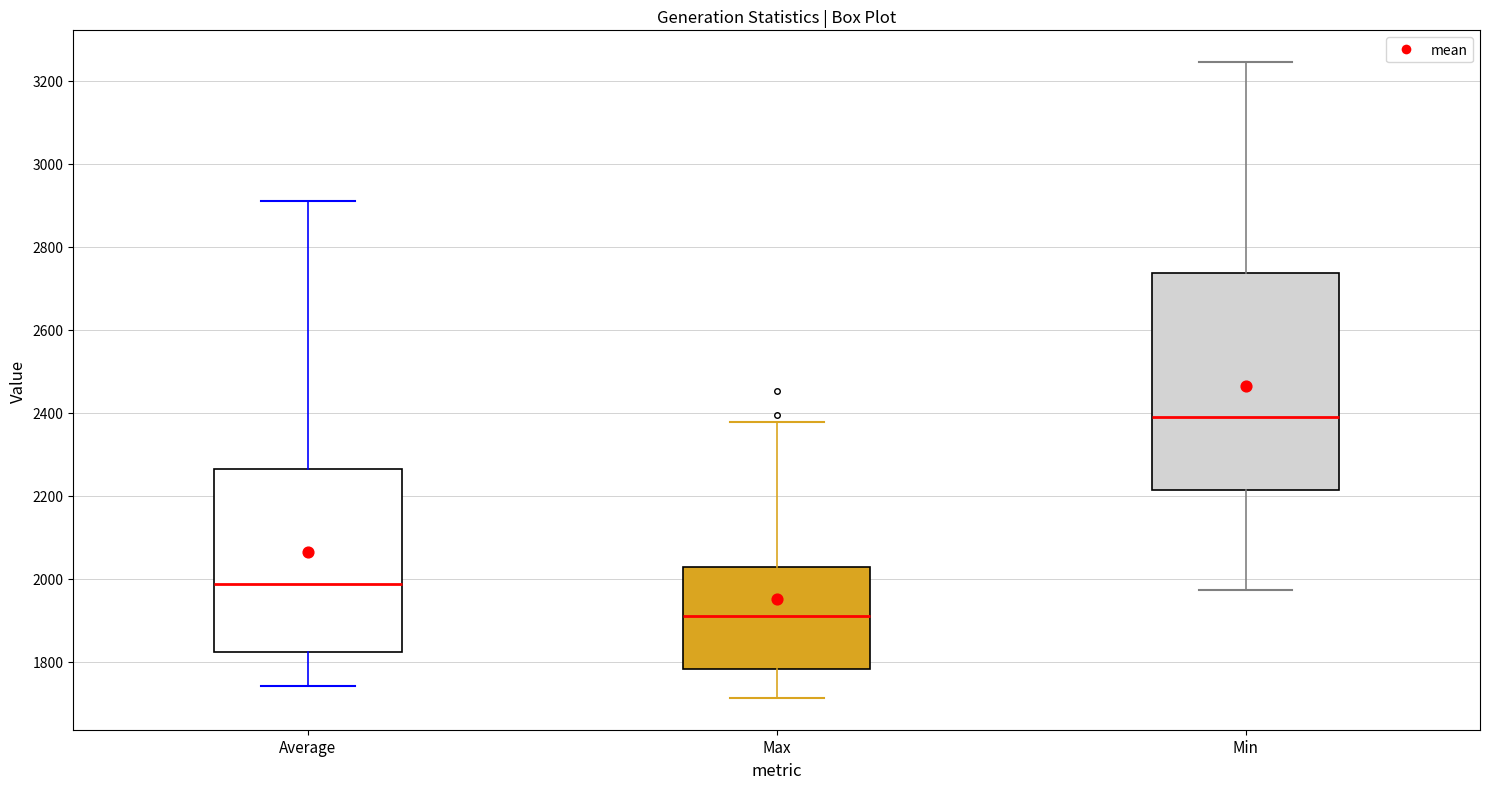

Which box has the highest median line?

Min